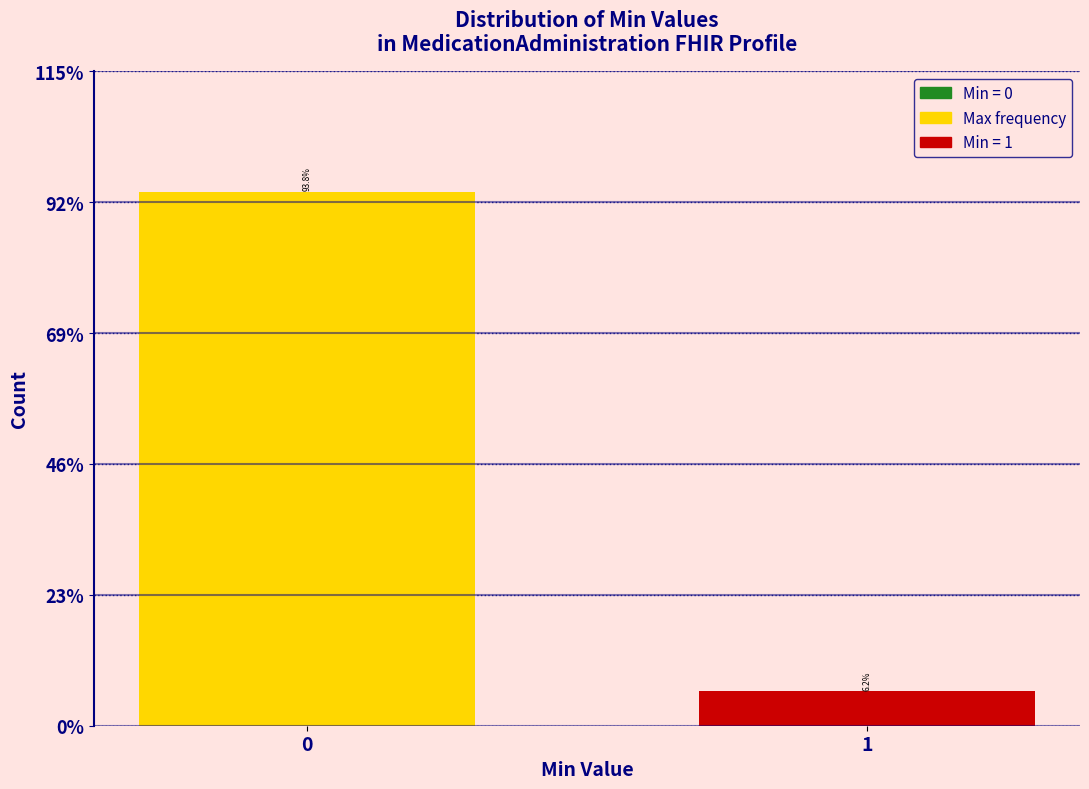

Reading left to right, list all the values displayed in this chart.

93.8	6.2